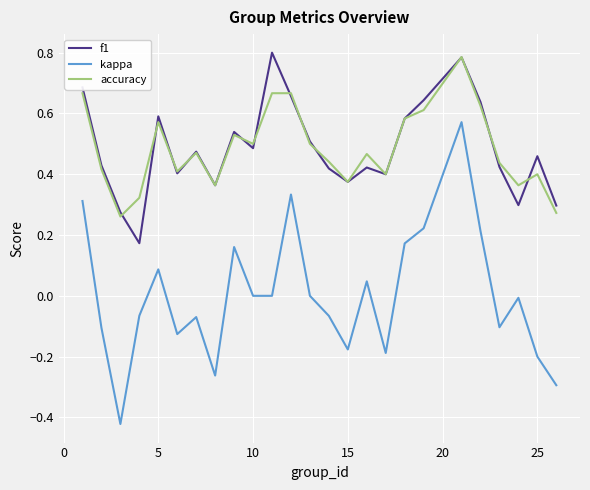

Which series has the widest spread of values?

kappa